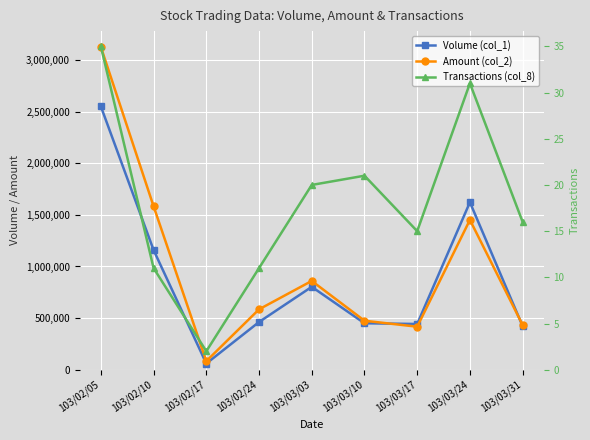

How many distinct data groups are displayed?

3